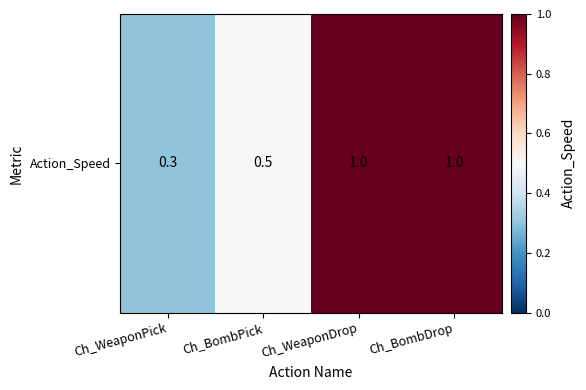

What is the sum of the values at Ch_WeaponDrop and Ch_BombDrop?

2.0